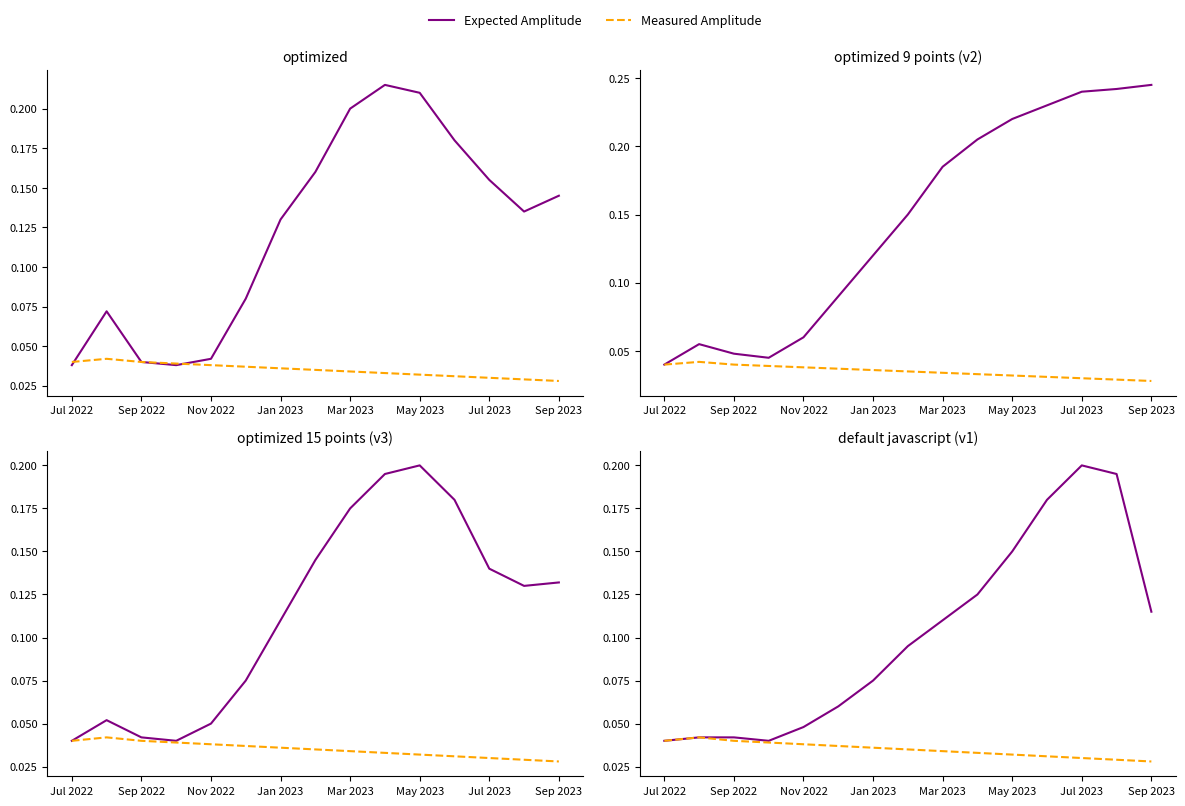

Where is Measured Amplitude nearest to the value 0?

Sep 2023